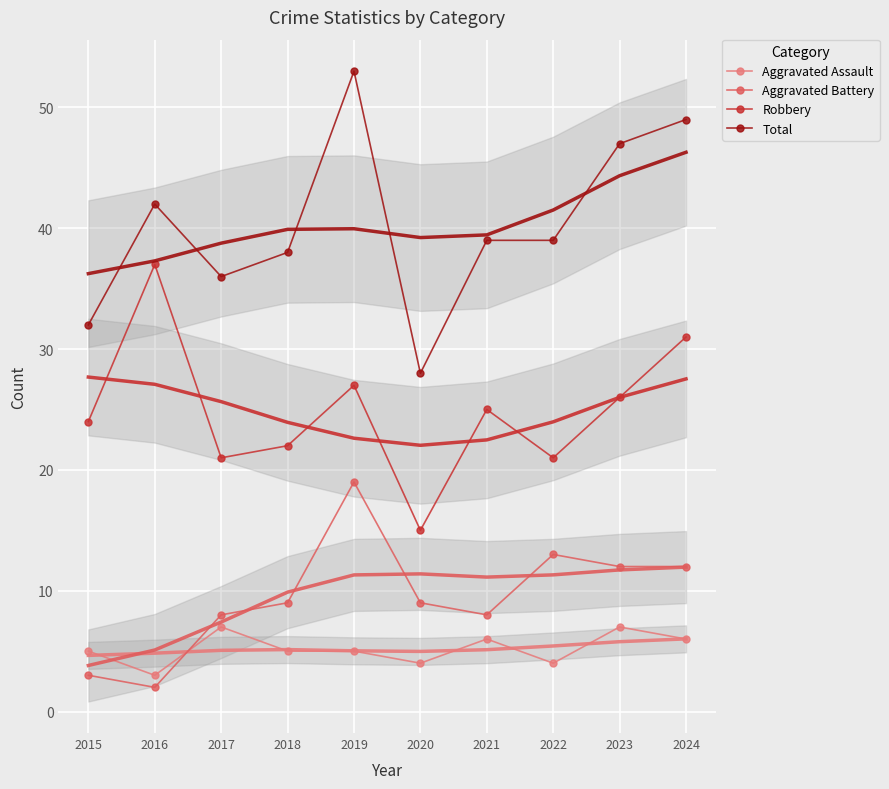

How many lines are shown in the chart?

4